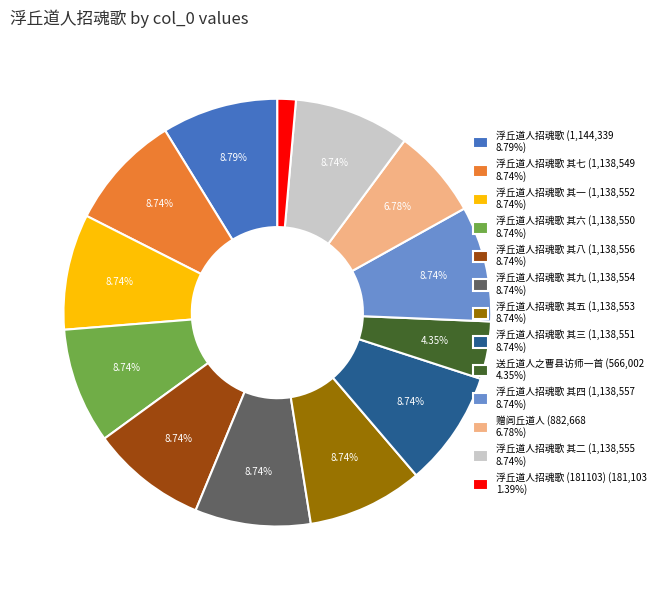

To the nearest percent, what is the average slice percentage?

8%